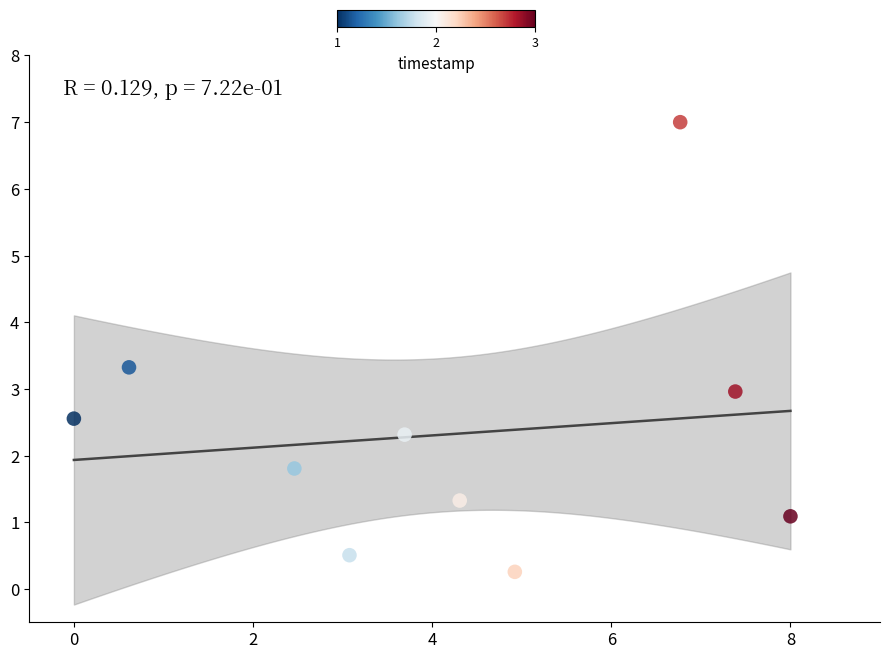

What is the range of Y values (max minus min)?

6.7